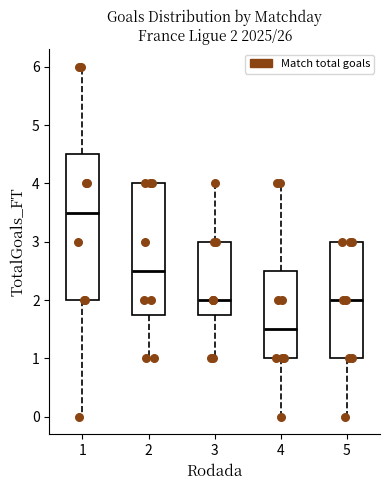

Comparing the boxes themselves (not the whiskers), which one is the tallest?

1